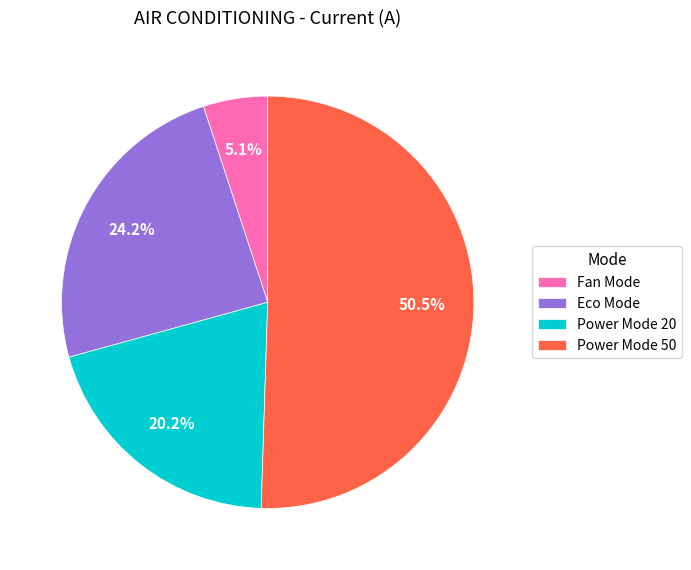

Which has a higher value, Power Mode 50 or Fan Mode?

Power Mode 50